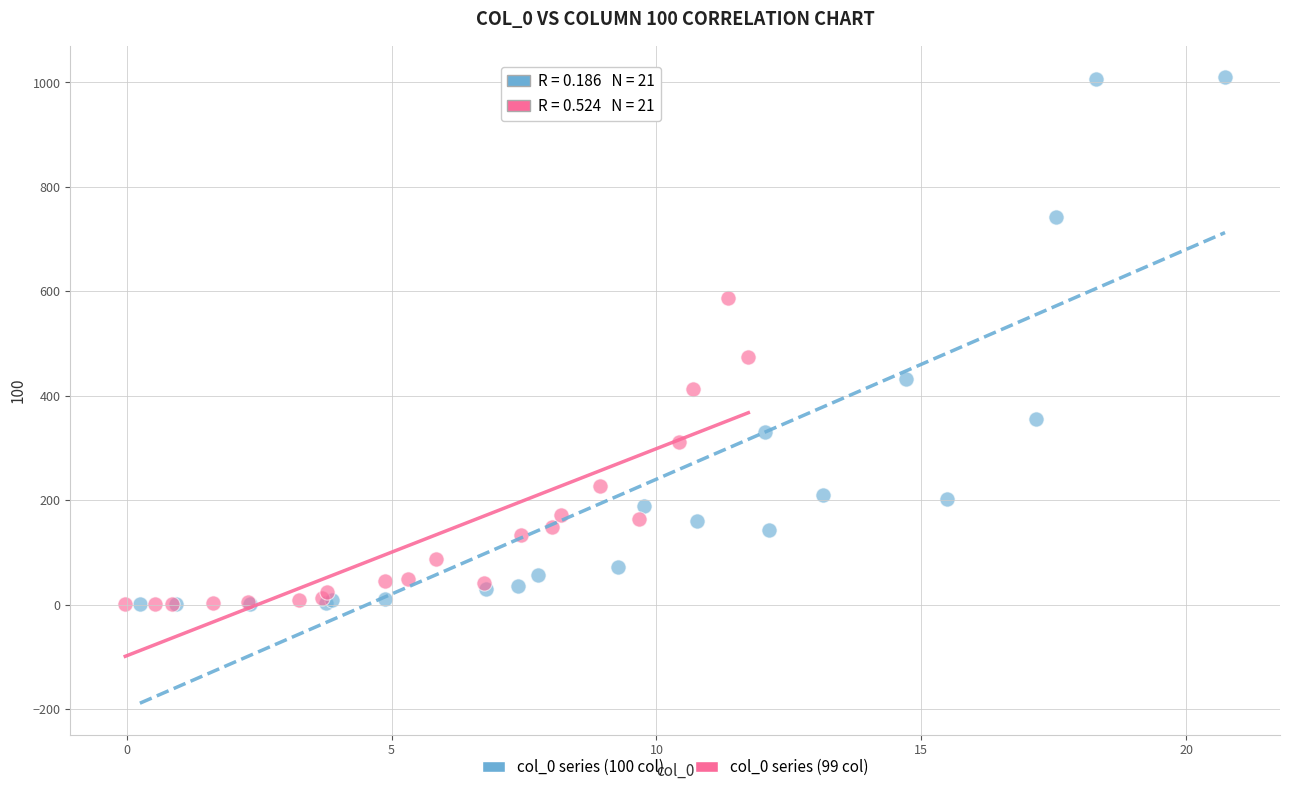

What are all the series names shown in the legend?

col_0 series (100 col), col_0 series (99 col)